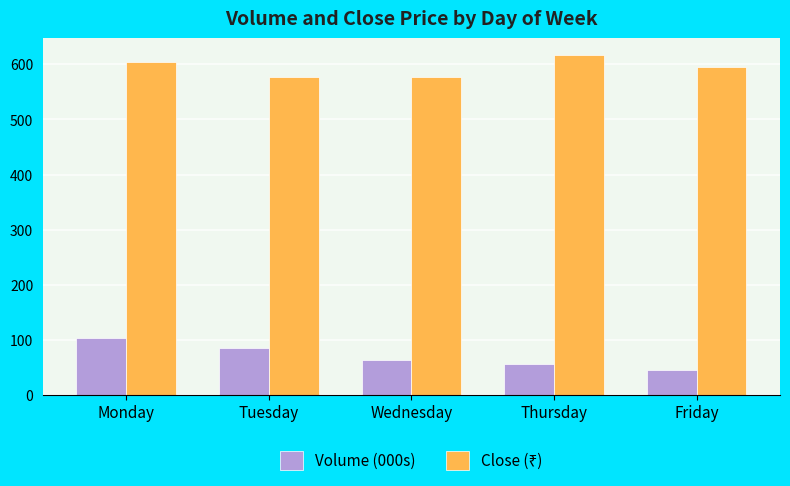

What is the difference between the highest and lowest values at Friday?

550.1